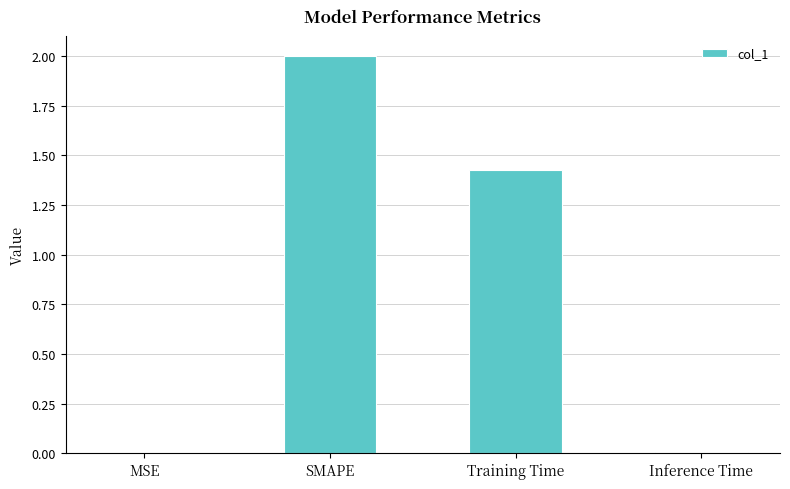

True or false: the data shows 3.2 at SMAPE.

False